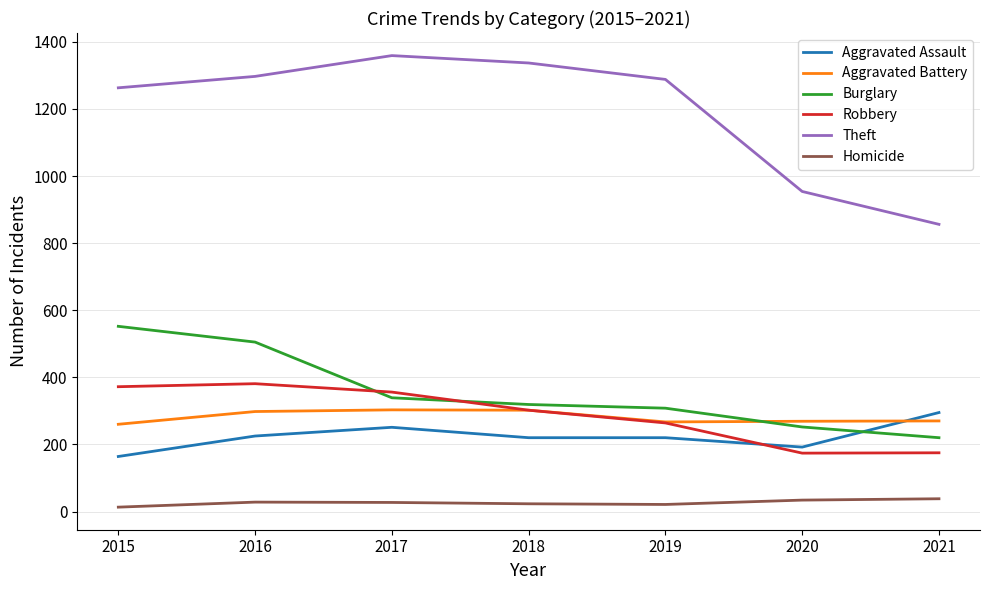

At which category is the sum across all series the highest?

2016